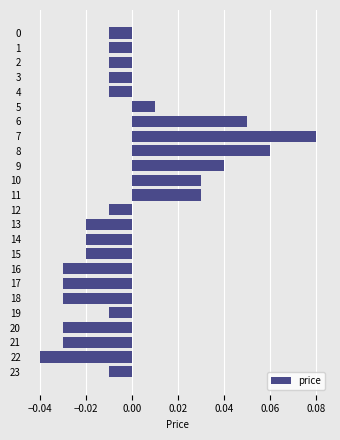

How many bars are there in total?

24